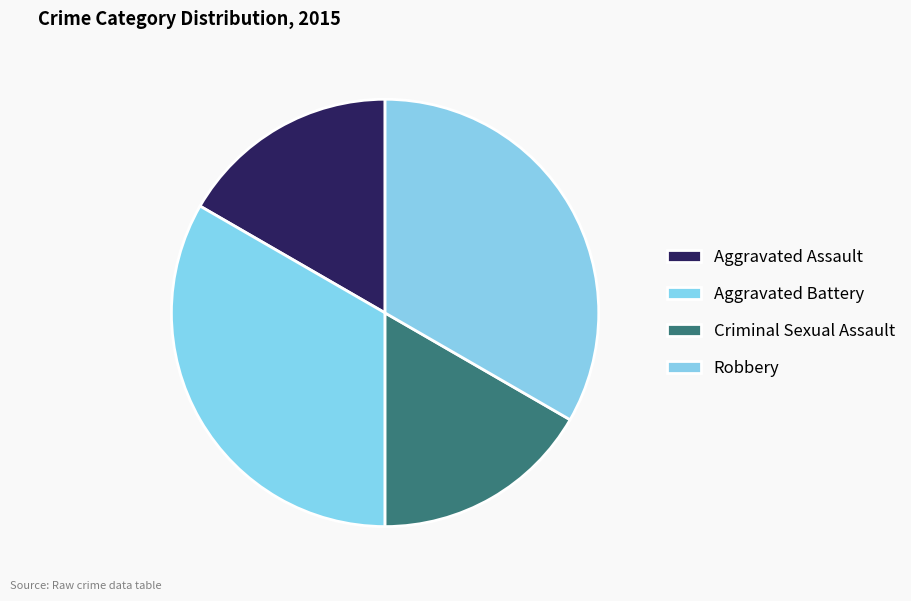

What is the smallest slice in the pie chart?

Aggravated Assault